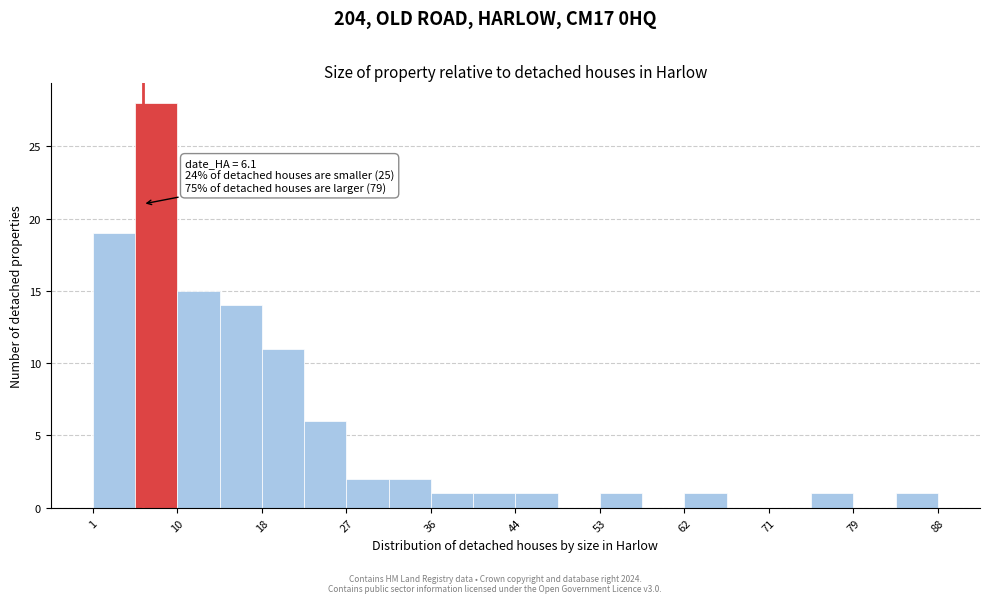

Which range on the x-axis has the tallest bar?

5 to 10